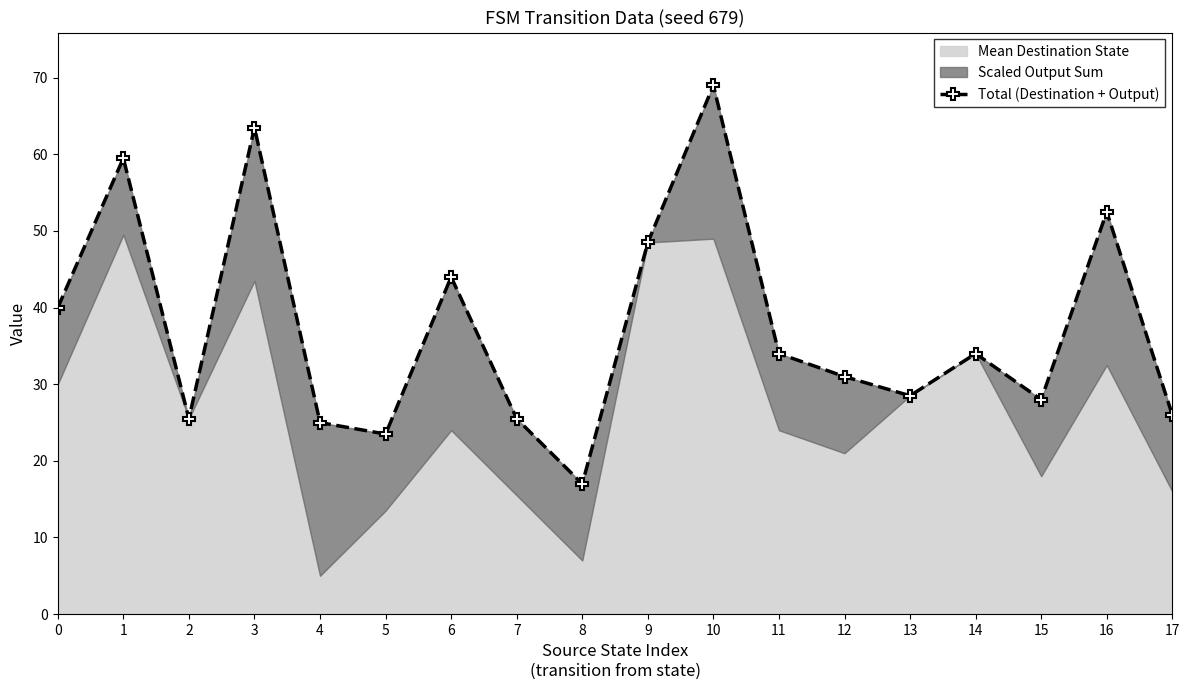

What is the ratio of the value at 5 to the value at 3?

0.4